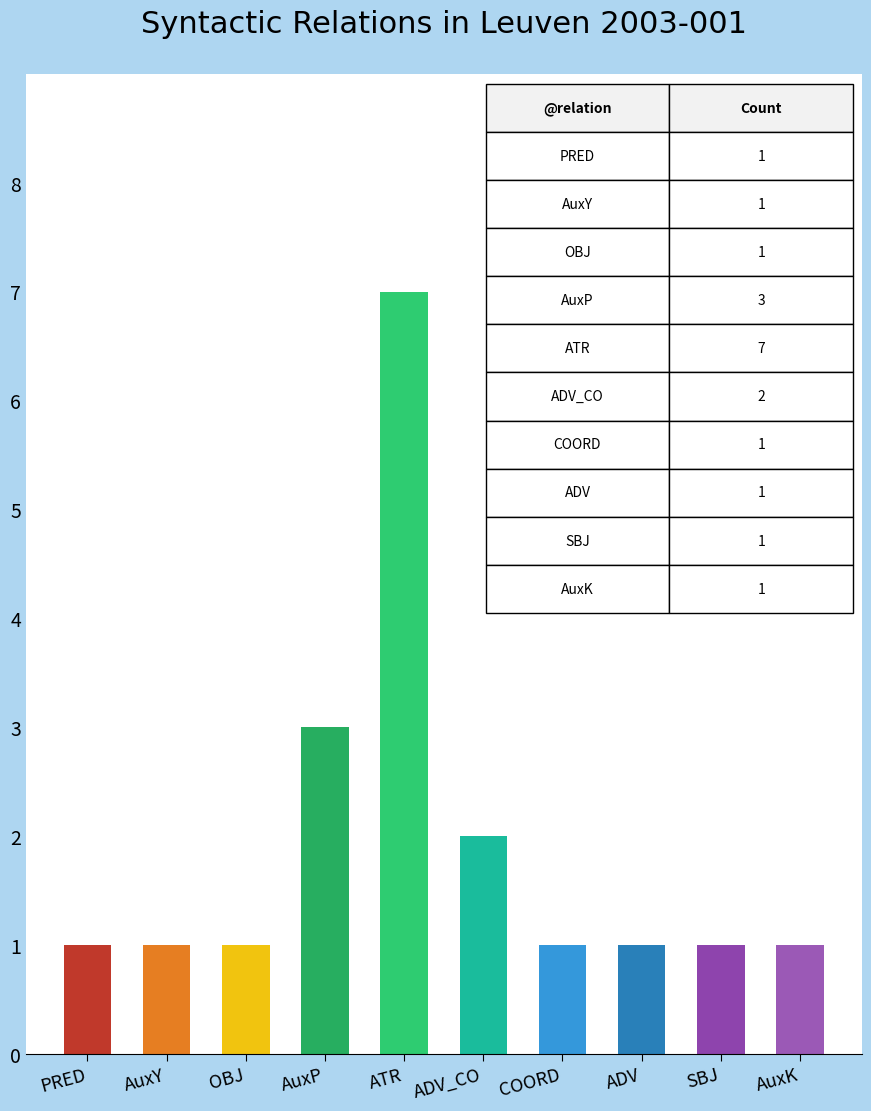

Reading left to right, transcribe all the data shown in this chart.

PRED=1	AuxY=1	OBJ=1	AuxP=3	ATR=7	ADV_CO=2	COORD=1	ADV=1	SBJ=1	AuxK=1